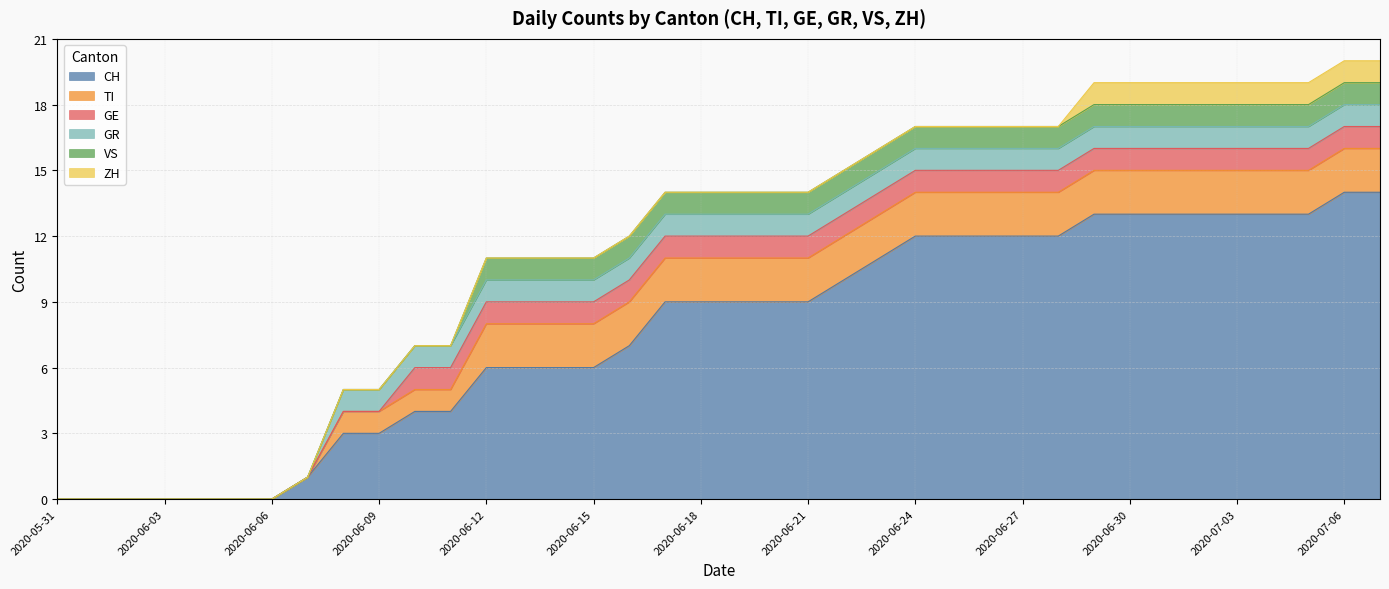

What is the sum of the VS values at 2020-06-15 and 2020-06-01?

1